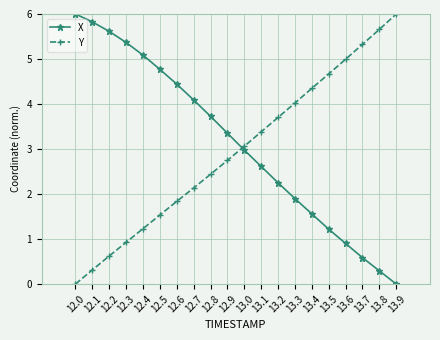

The X series shows 2.2 at 13.4. True or false?

False